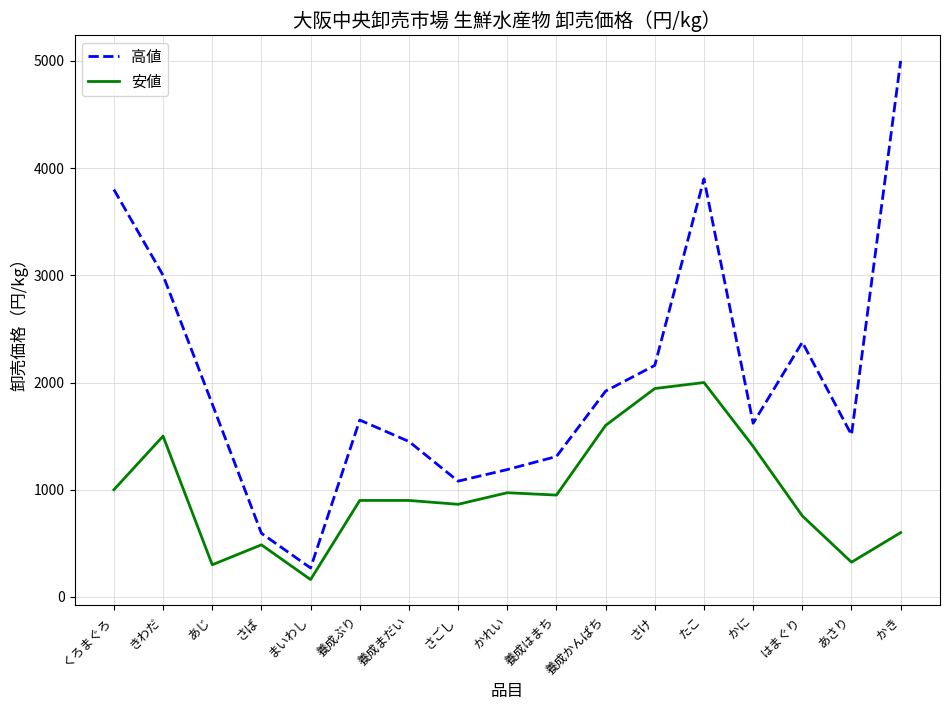

Is the value of 安値 at 養成はまち greater than the value of 高値 at 養成はまち?

No